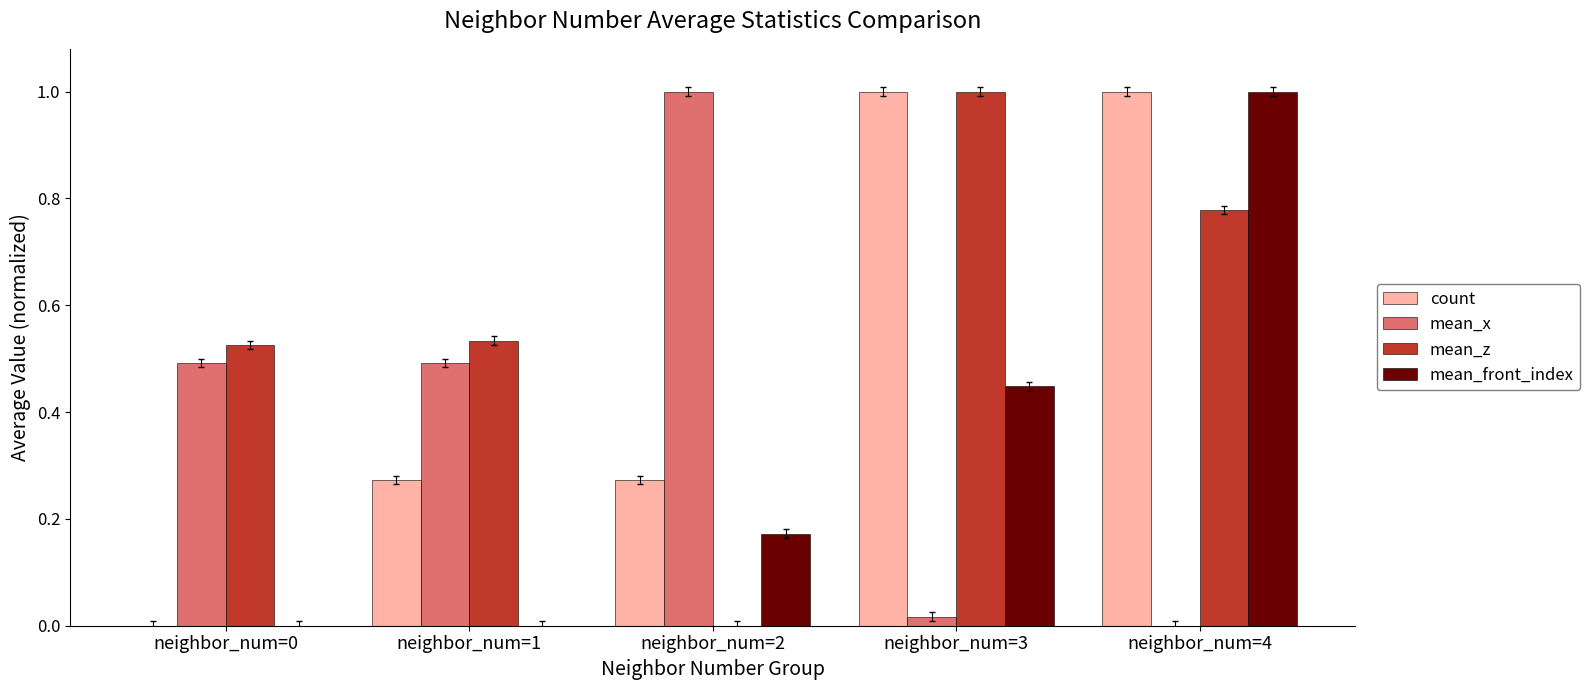

What is the sum of all count values?

2.5